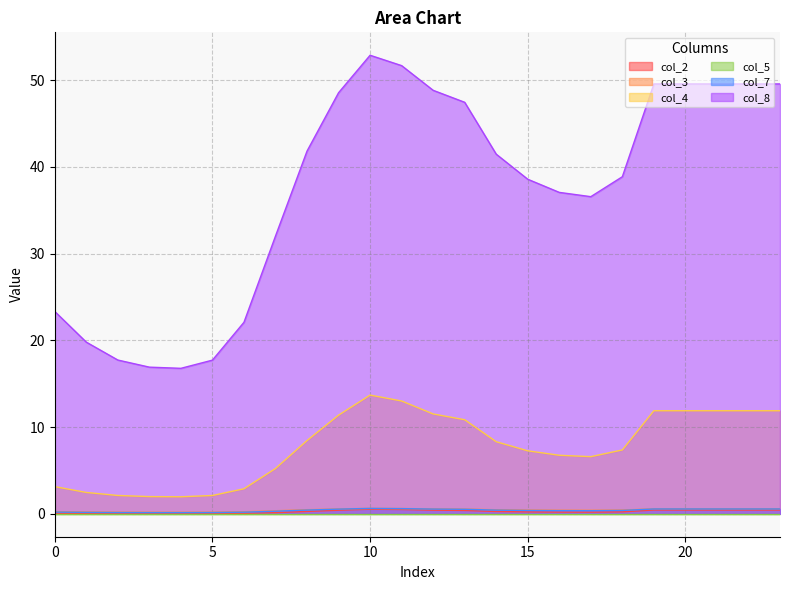

What is the difference between the maximum and second lowest values in the col_8 series?

36.0